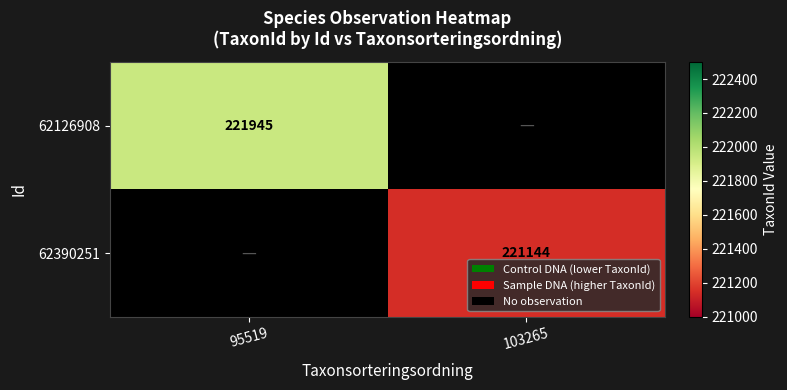

Is it true that 62126908 equals 308964 at 95519?

False